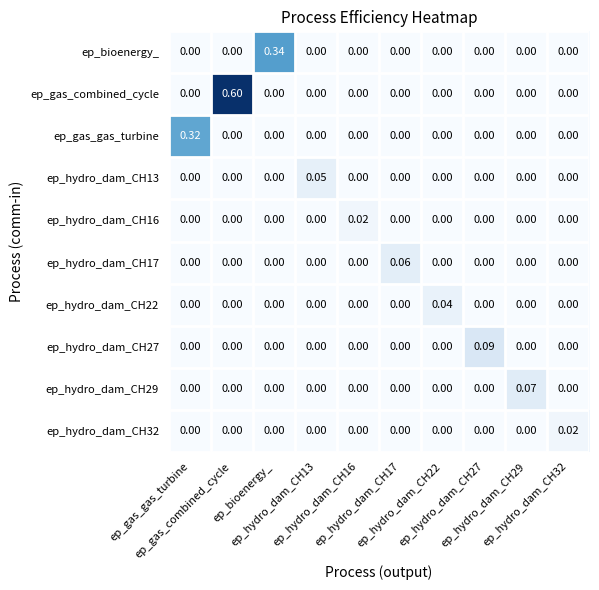

Which label corresponds to the smallest value in the chart?

ep_gas_gas_turbine